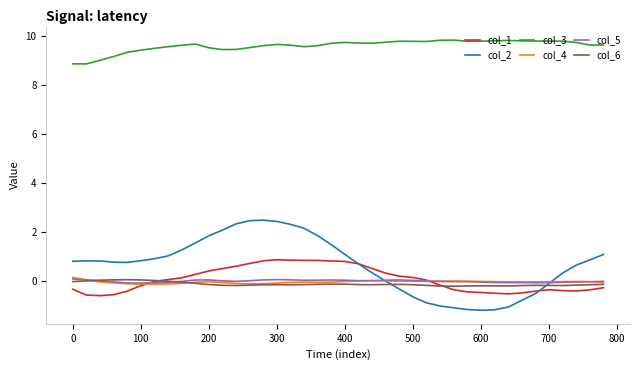

Which series has the largest range (max minus min)?

col_2